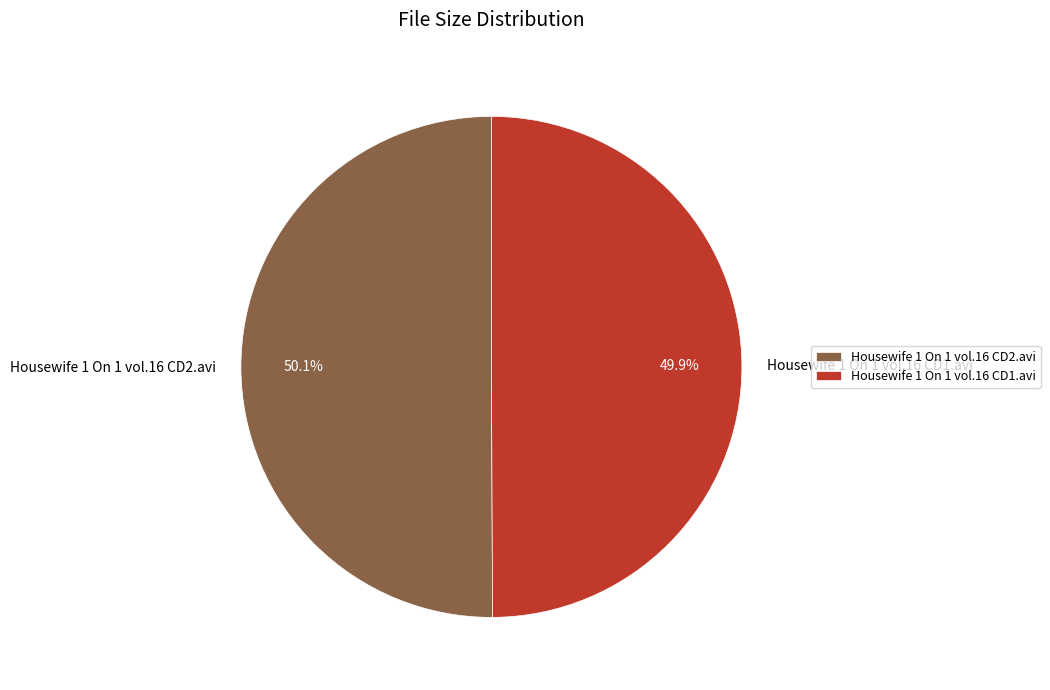

Approximately how many times larger is the value at Housewife 1 On 1 vol.16 CD1.avi compared to Housewife 1 On 1 vol.16 CD2.avi?

1.0